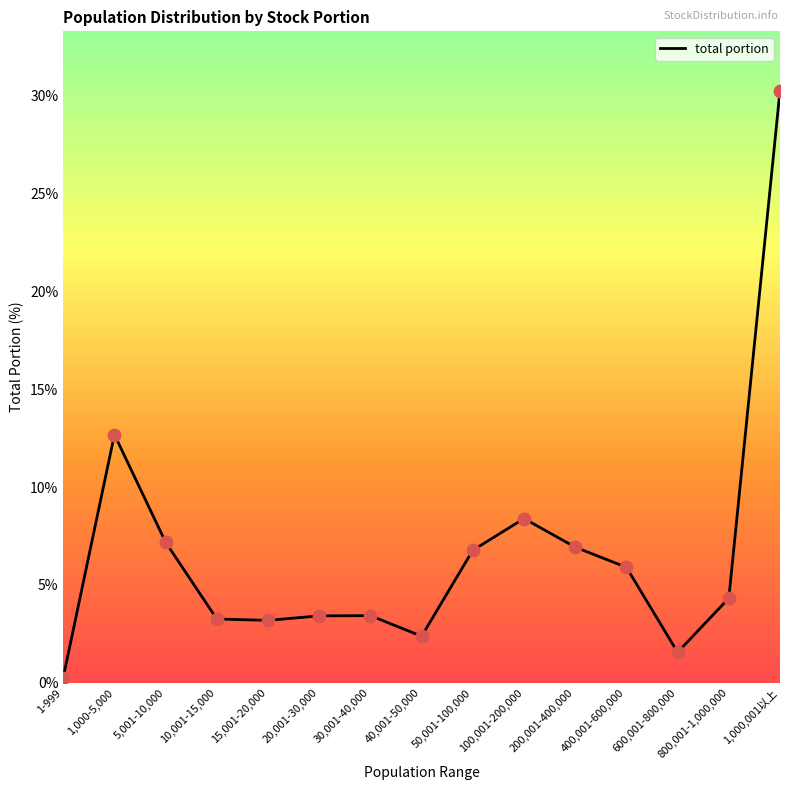

What is the change in value from 10,001-15,000 to 400,001-600,000?

+2.6